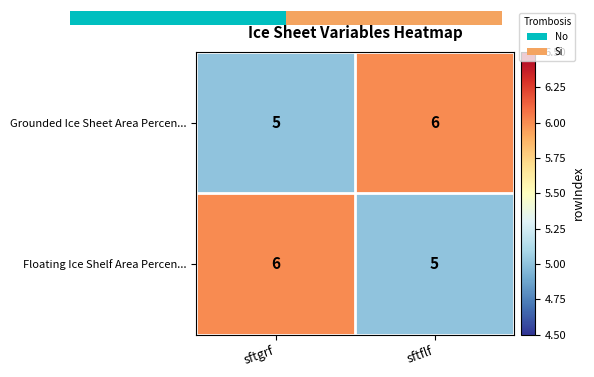

What is the difference between the Floating Ice Shelf Area Percen... values at sftgrf and sftflf?

1